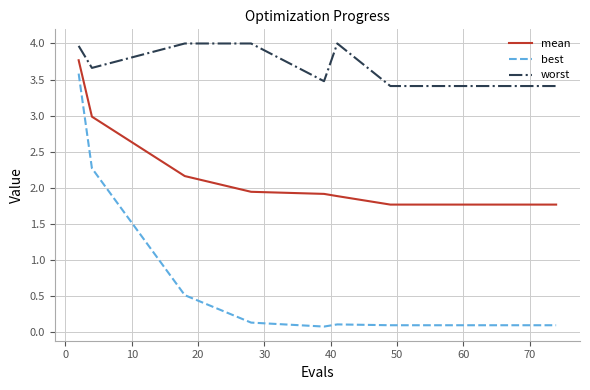

Rank the series by their average value, from lowest to highest.

best, mean, worst